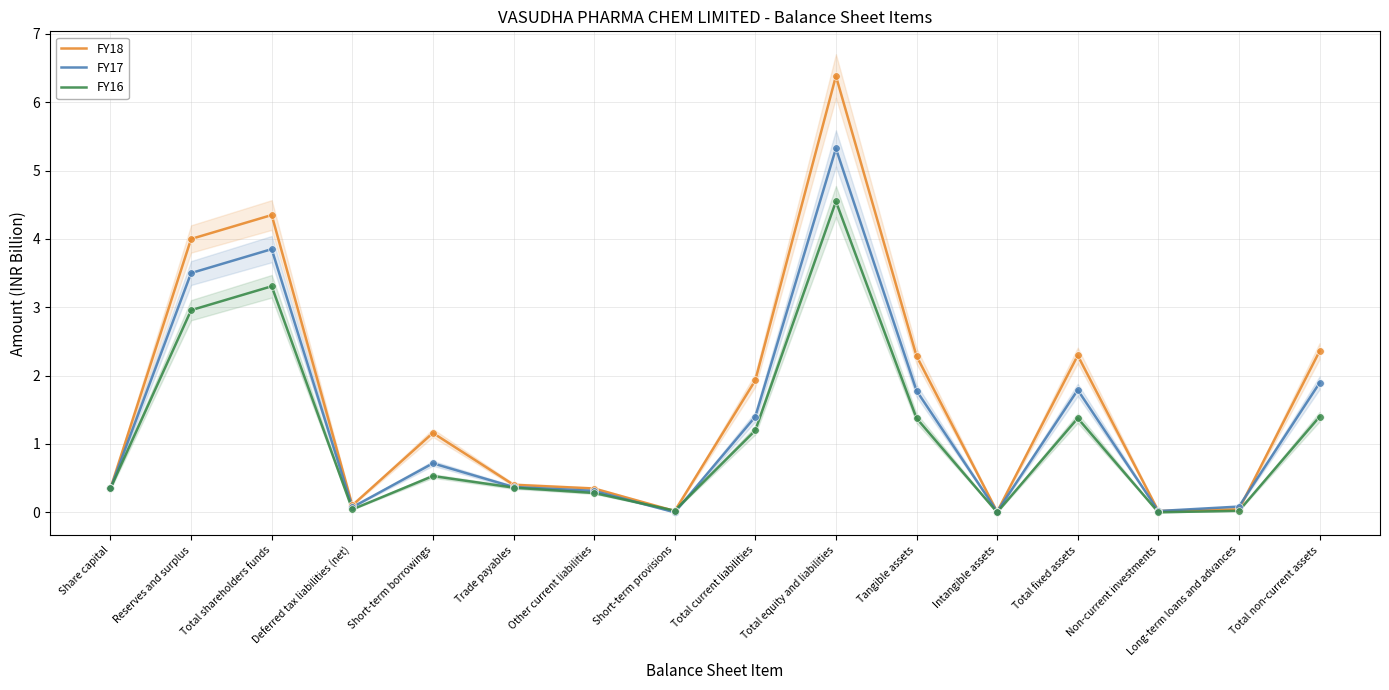

At which category is the sum across all series the highest?

Total equity and liabilities